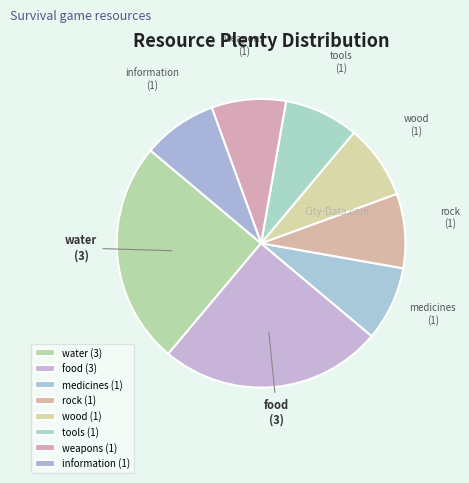

The food slice represents 16% of the pie. True or false?

False